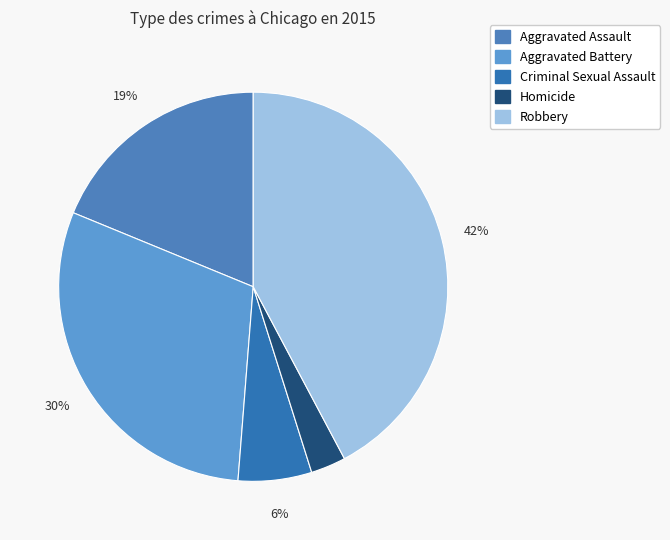

To the nearest percent, what percentage of the pie is Robbery?

42%